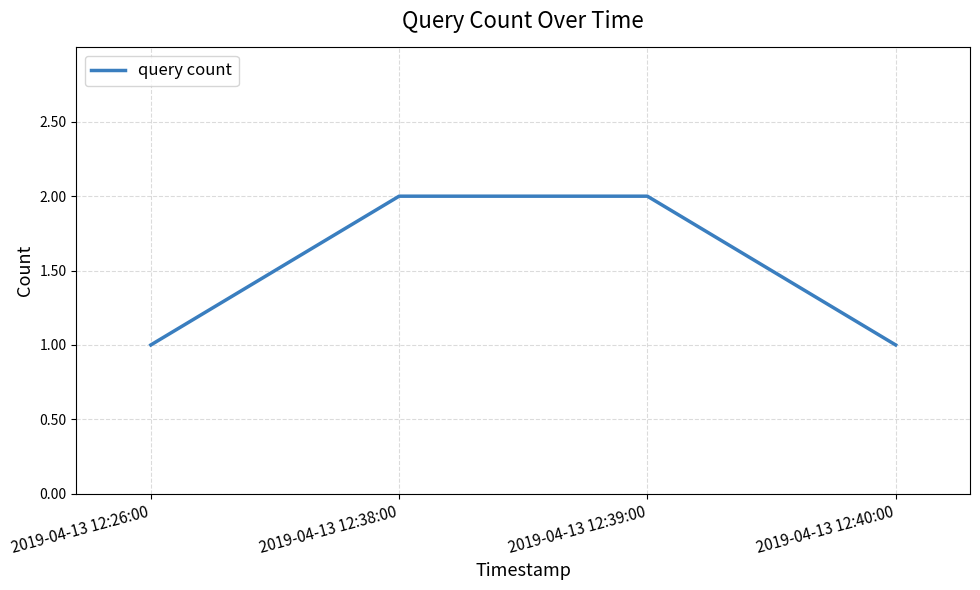

Reading left to right, extract all data points from this chart.

1	2	2	1